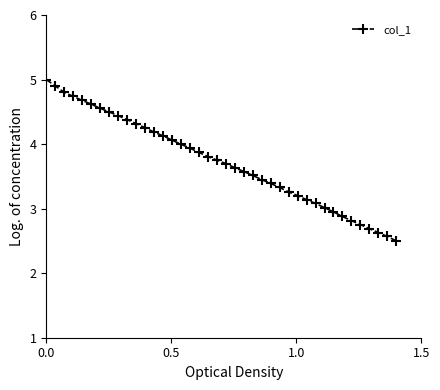

What is the difference between the maximum and minimum values?

2.5